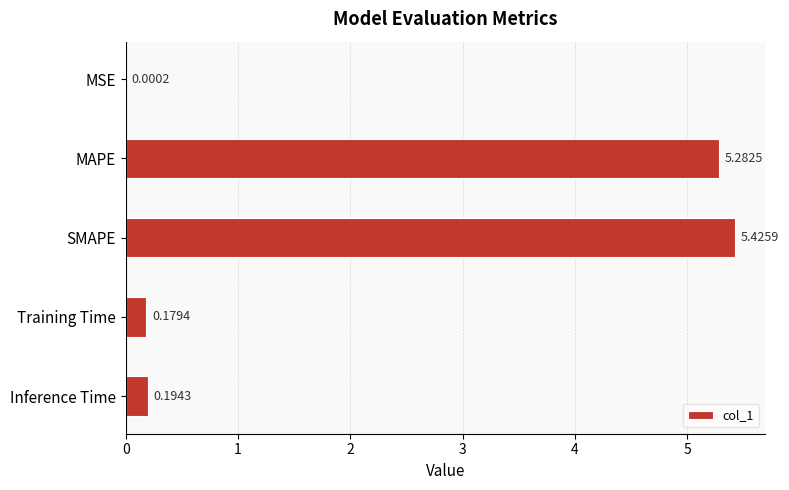

At which label is the value closest to 2?

Inference Time